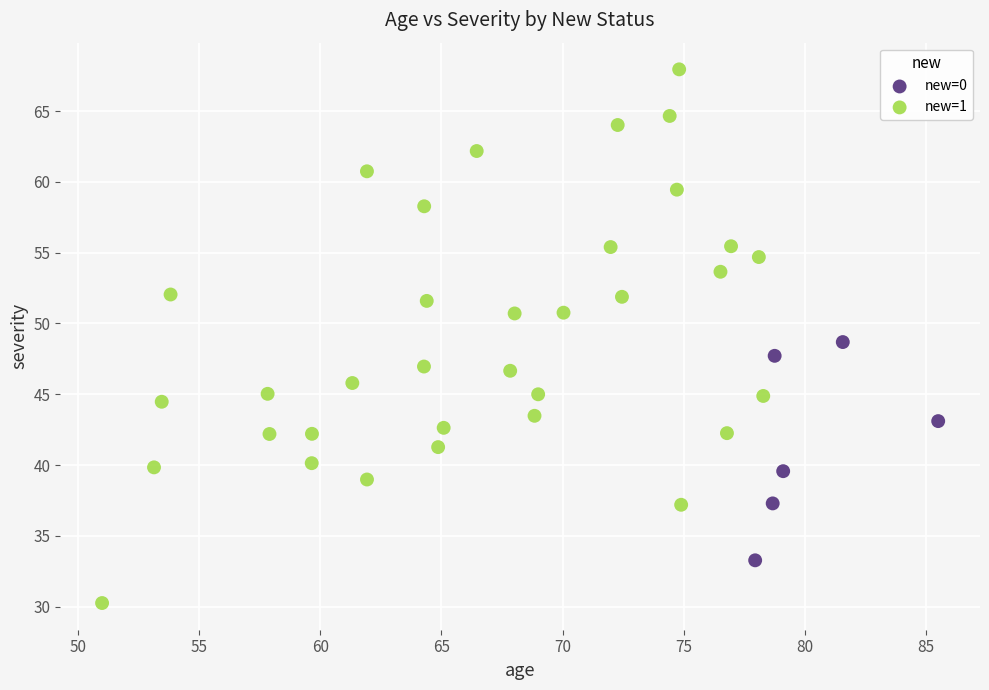

What are all the series names shown in the legend?

new=0, new=1